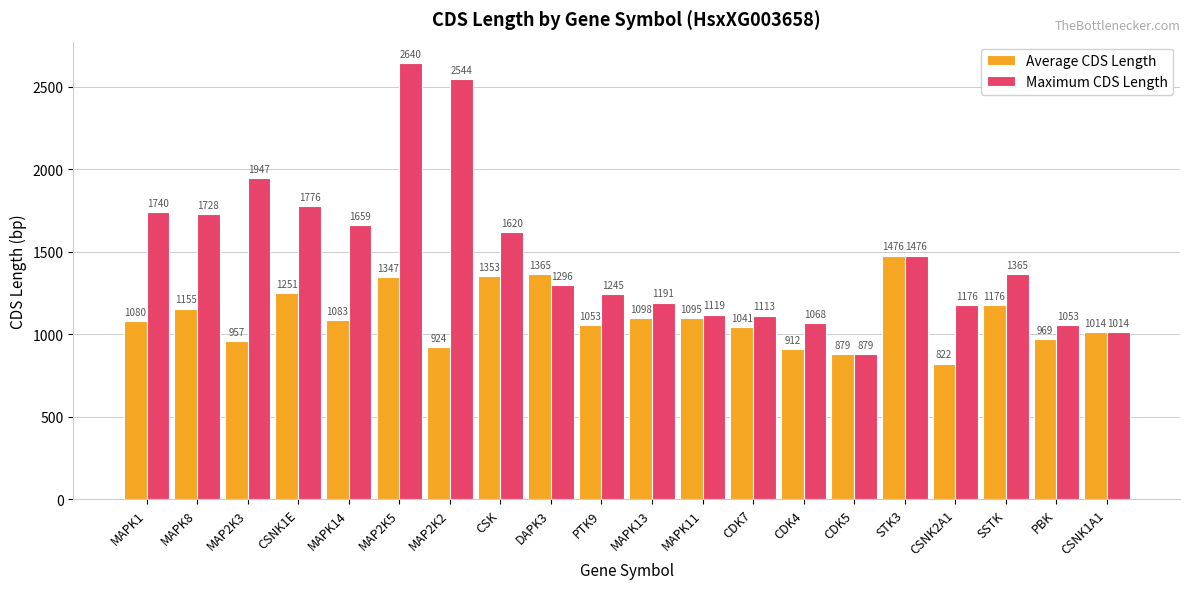

What is the value of the Average CDS Length bar at the 8th from the left?

1353